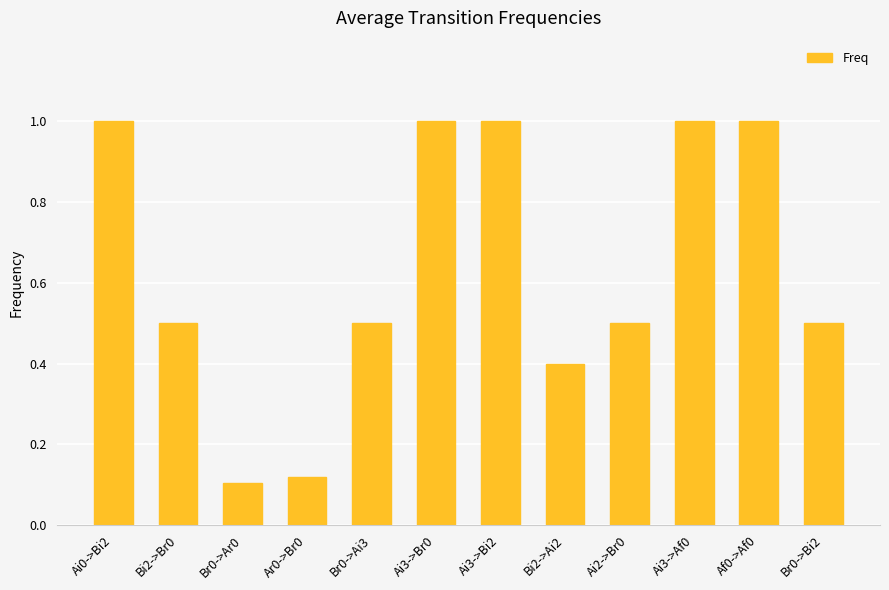

What is the maximum value shown in the chart?

1.0